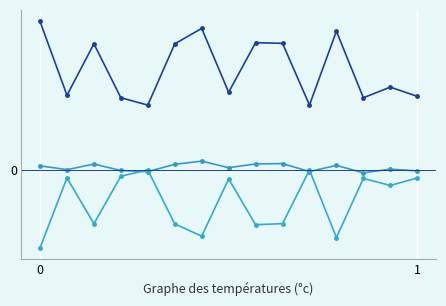

The value of Marginal Cost Losses ($/MWHr) at 11 is 3.0. True or false?

False